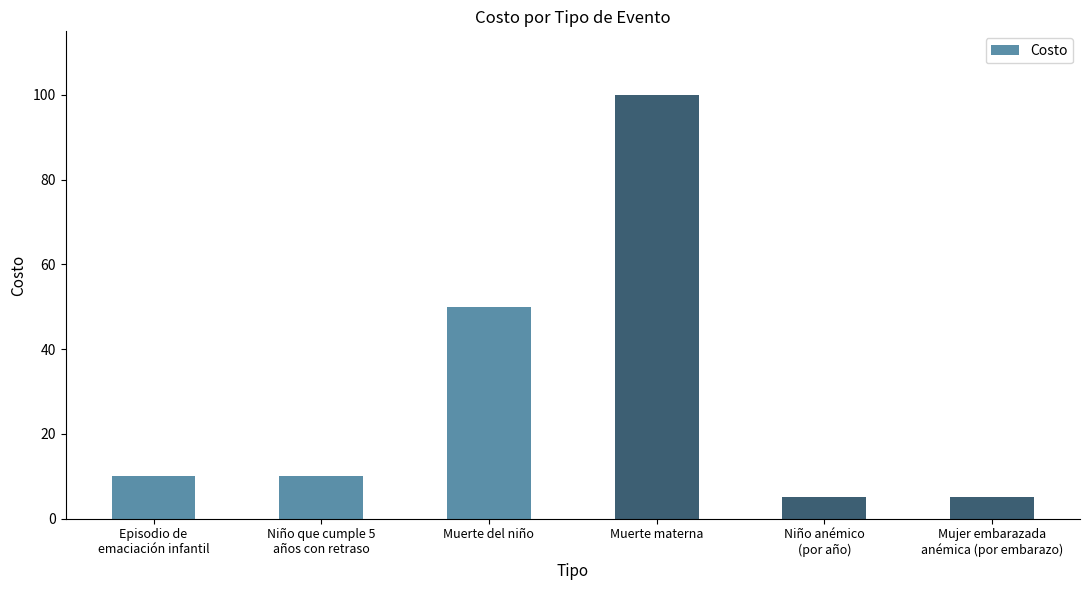

Approximately how many times larger is the value at Muerte materna compared to Muerte del niño?

2.0